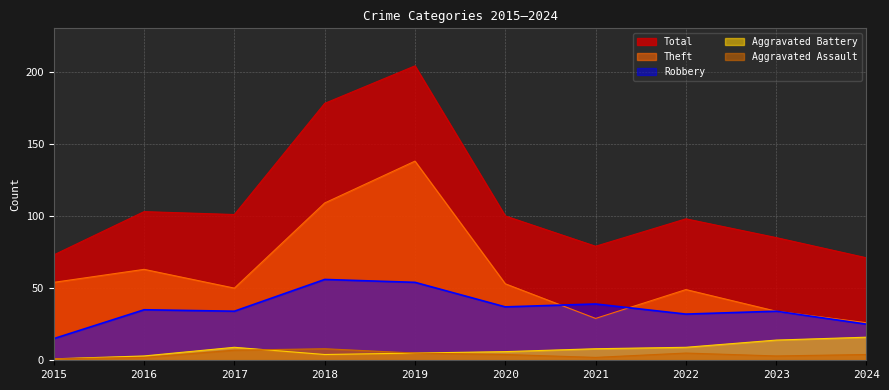

Is it true that Total equals 178 at 2018?

True